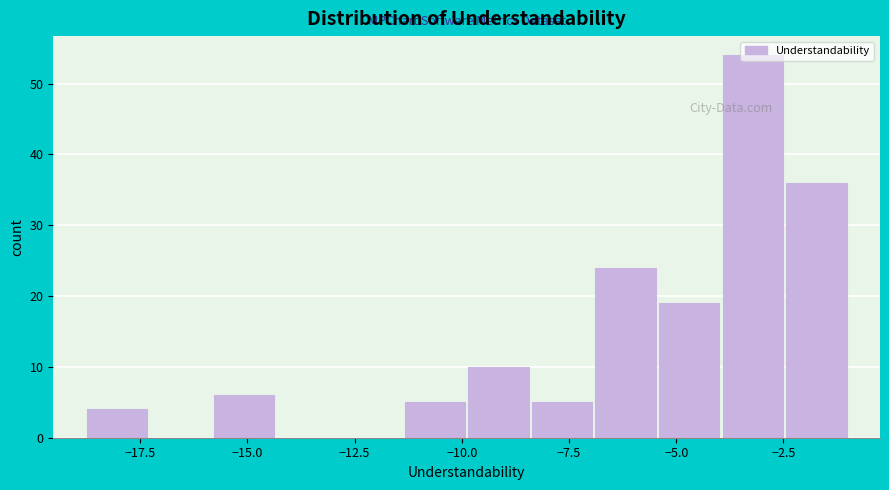

Around what value on the x-axis is the tallest bar? Give the approximate position of its centre, as read against the axis.

-3.0